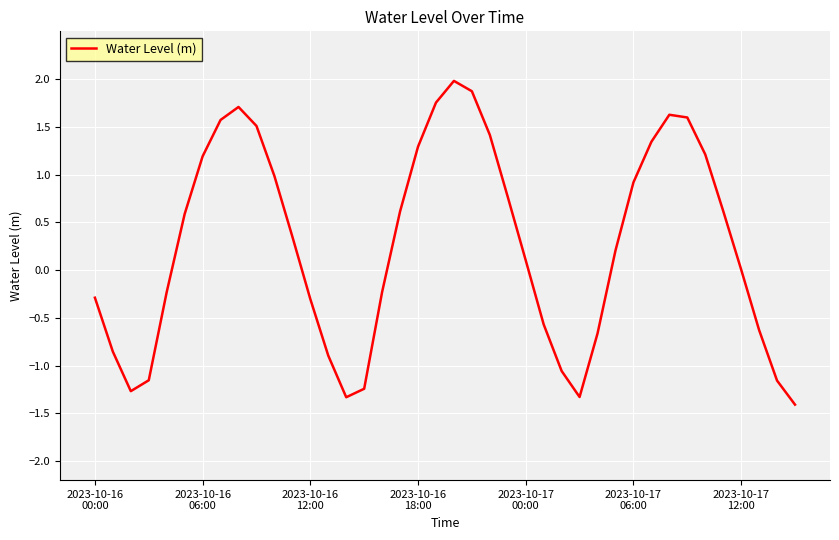

What is the maximum value shown in the chart?

2.0